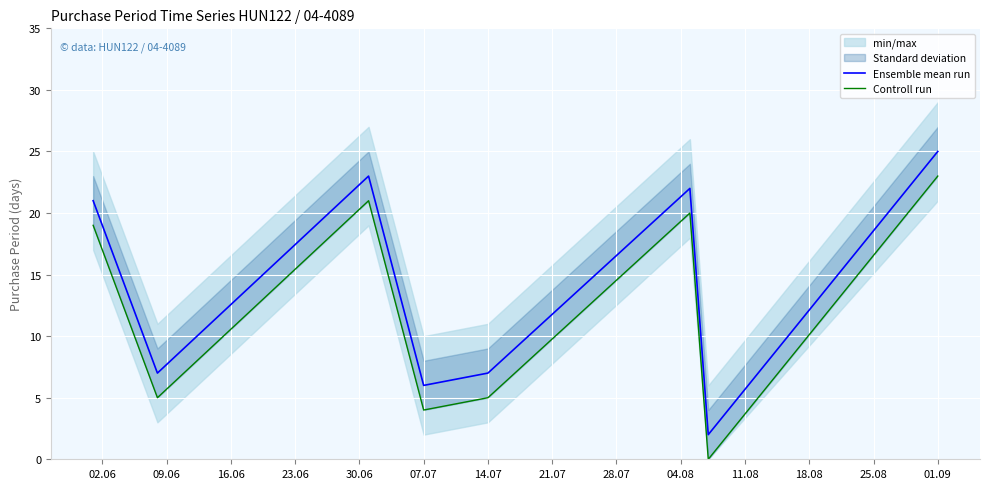

True or false: Controll run and Ensemble mean run cross at least once.

False